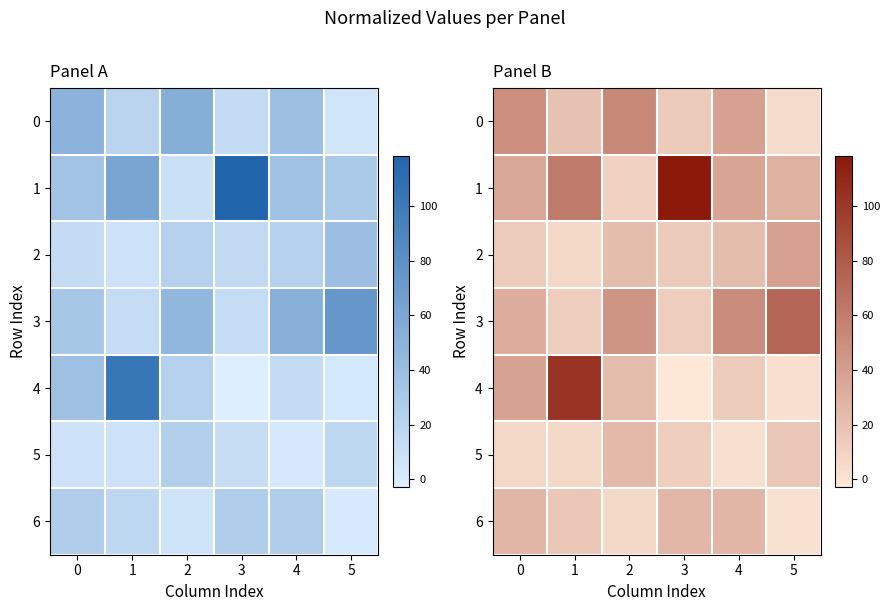

Which series changed the most between 1 and 3?

4